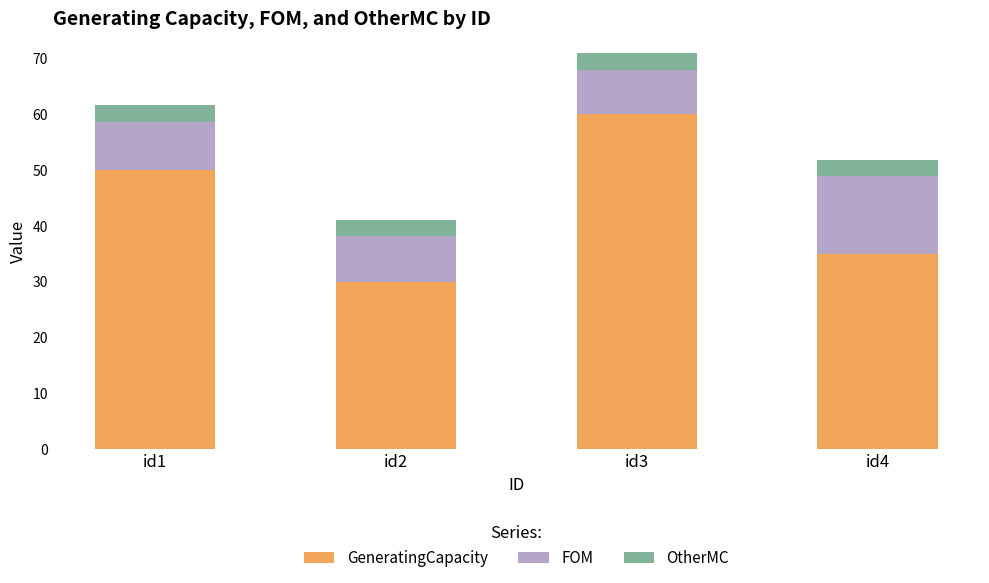

What is the sum of all GeneratingCapacity values?

175.0